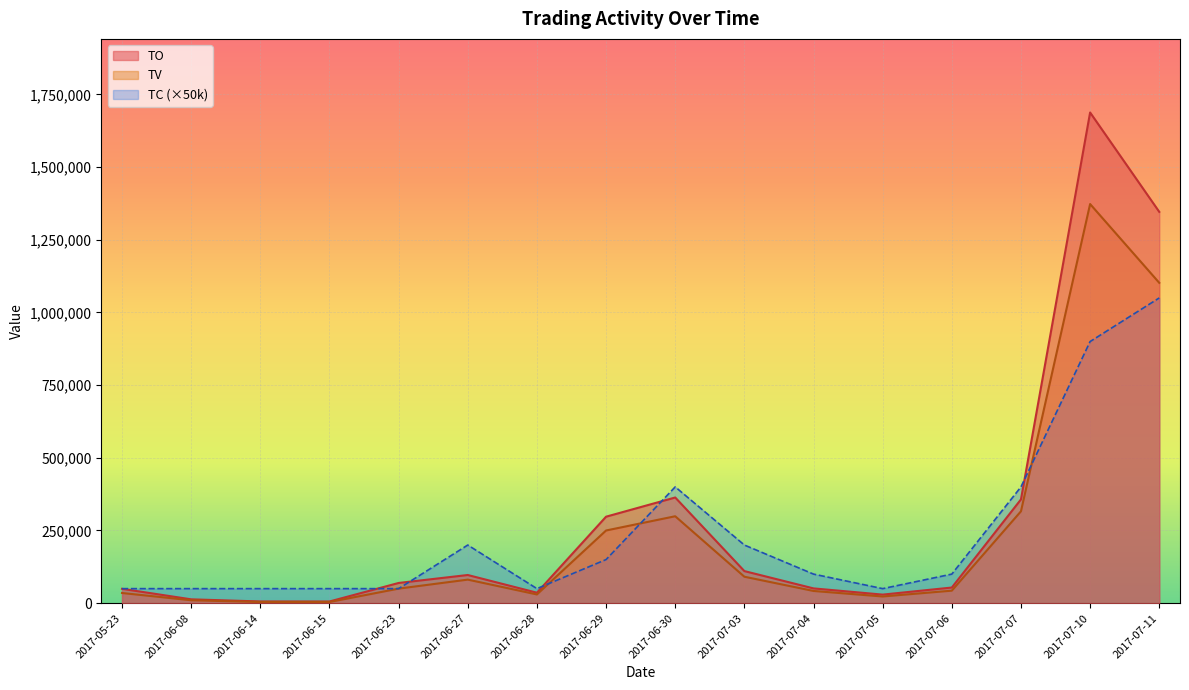

What is the sum of the TC values at 2017-05-23 and 2017-07-04?

150000